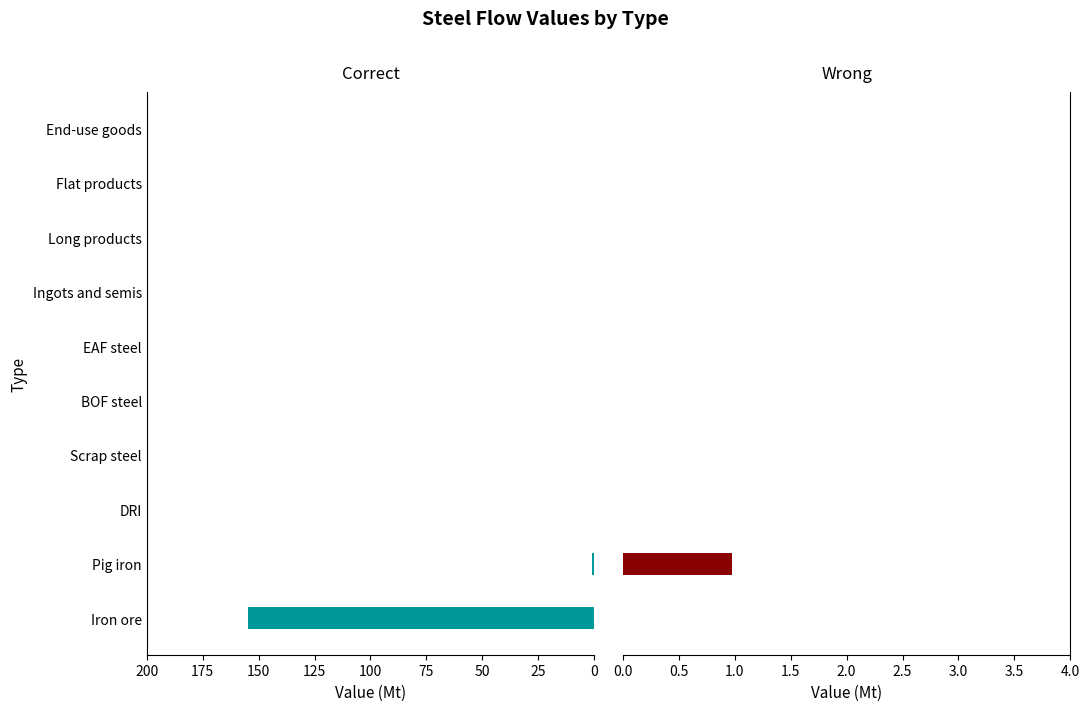

What is the difference between the maximum and minimum values in the Wrong series?

1.0